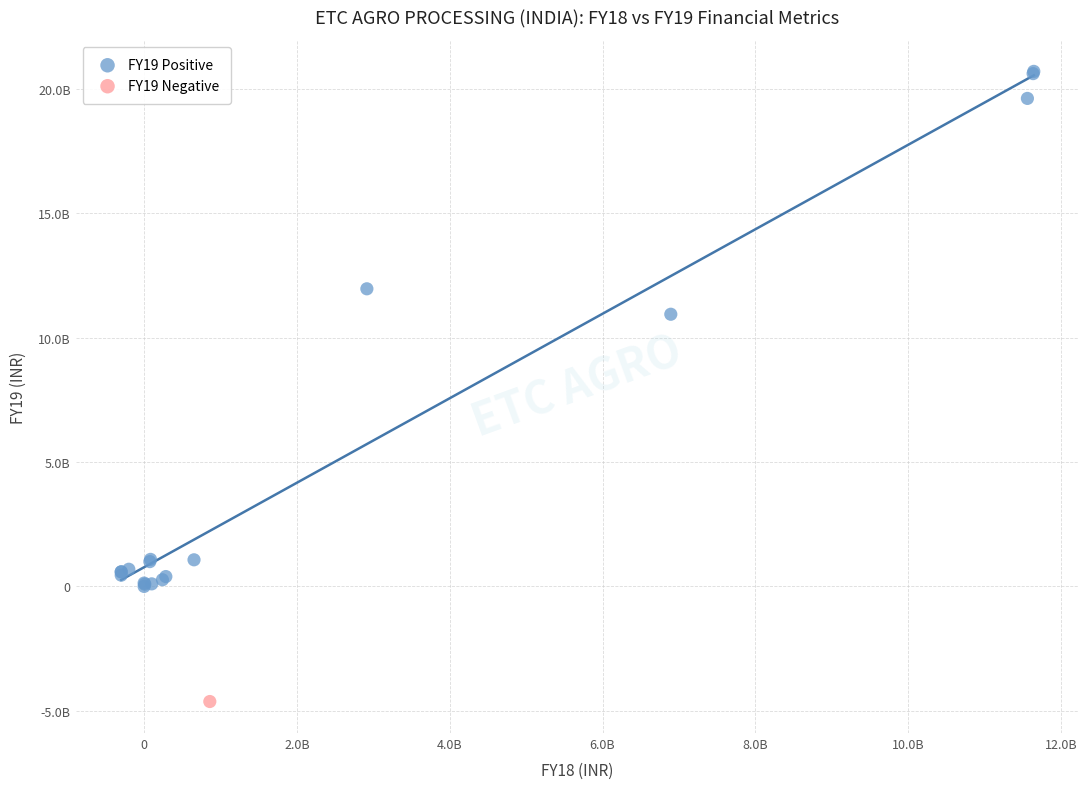

What are all the series names shown in the legend?

FY19 Positive, FY19 Negative